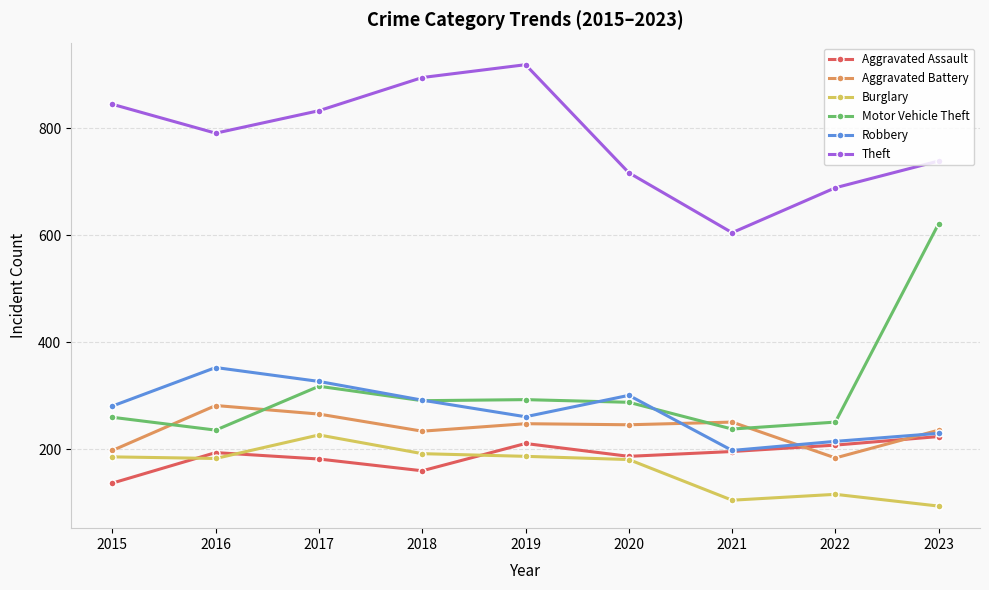

Does the chart have visible grid lines?

Yes